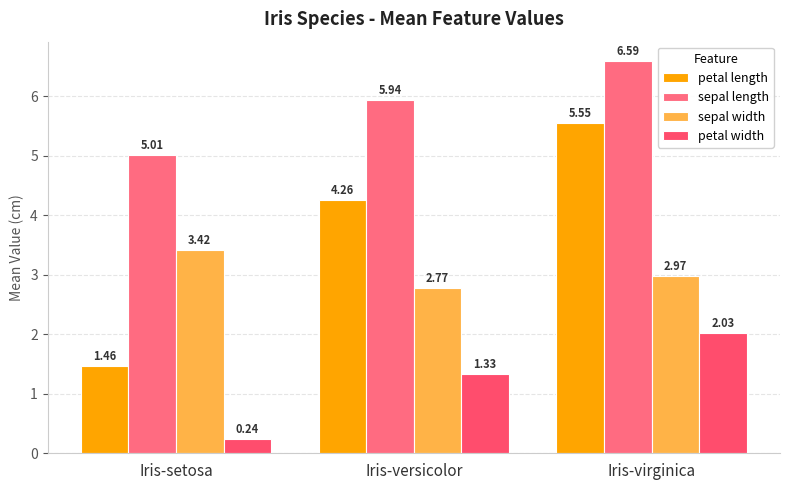

Is the value of petal length at Iris-setosa greater than the value of sepal length at Iris-setosa?

No